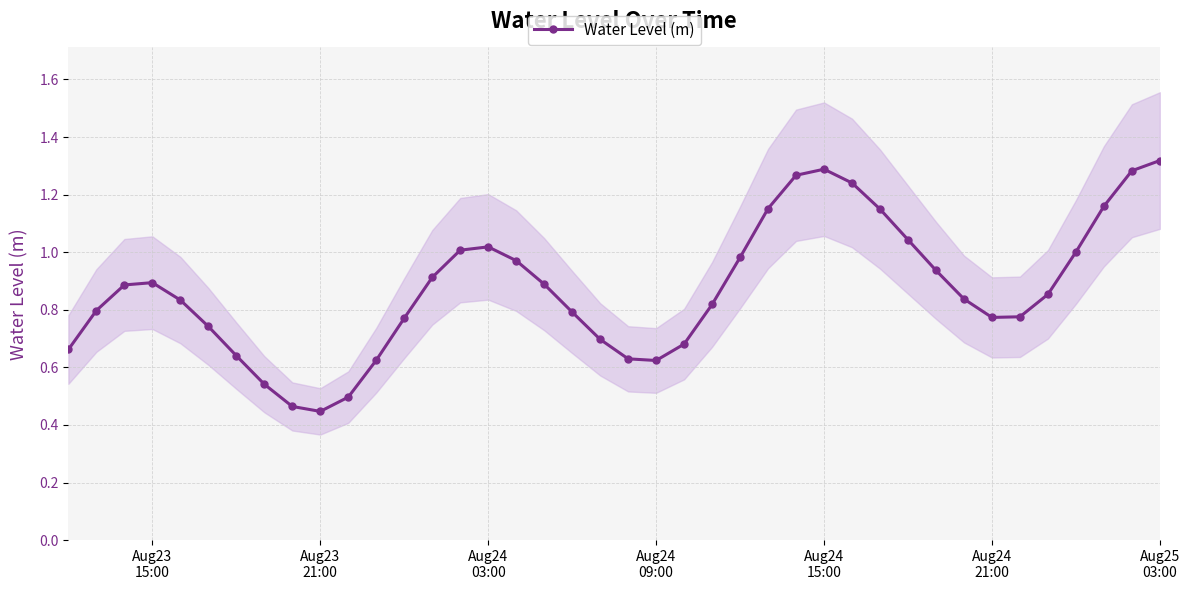

How many lines are shown in the chart?

1